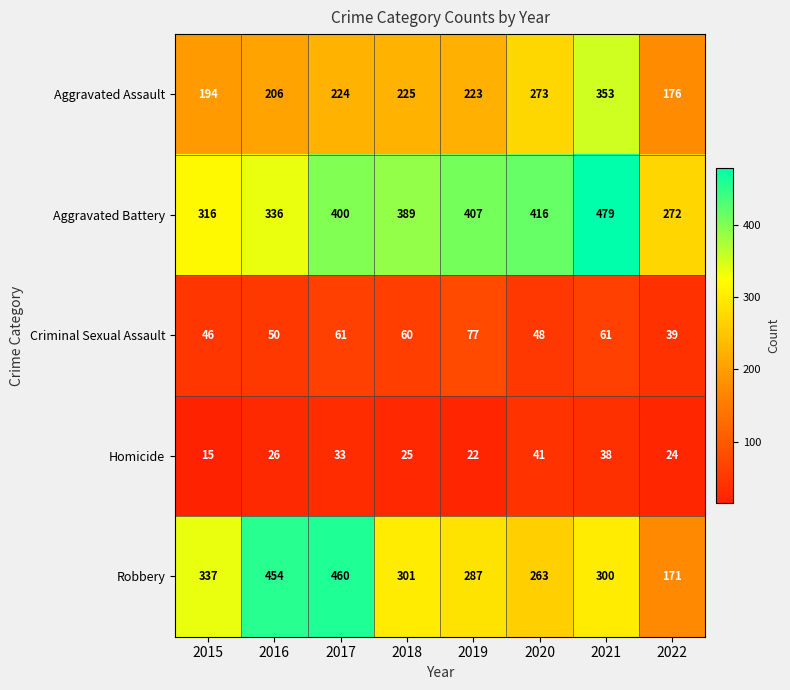

Read the Aggravated Battery value at 2020, to the nearest 50.

400